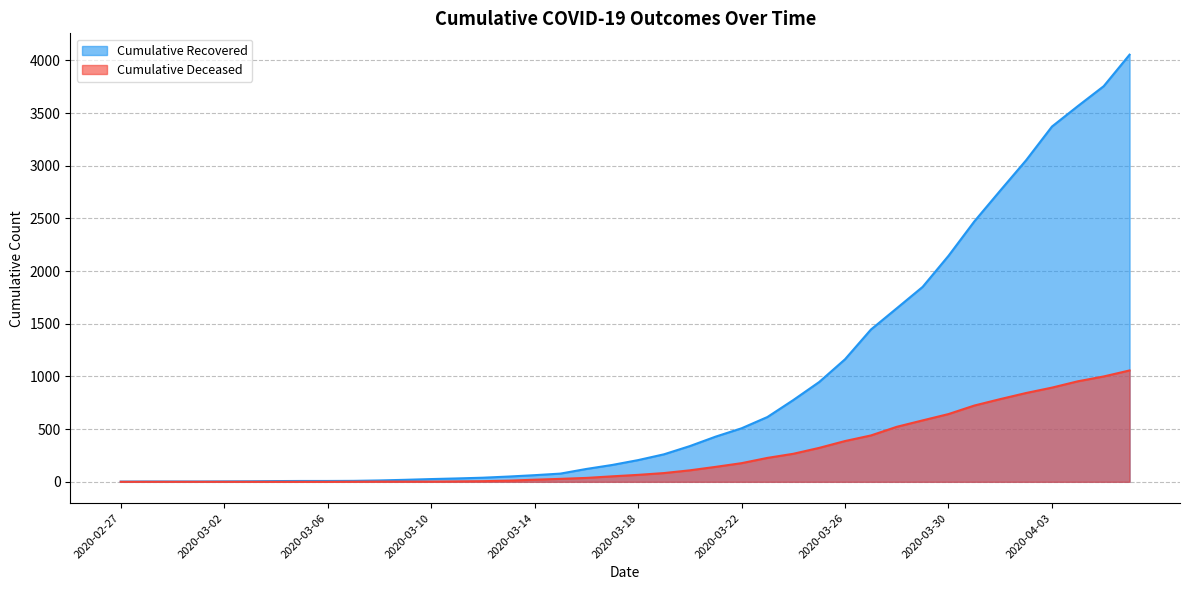

True or false: cumulative_recovered and cumulative_deceased cross at least once.

False